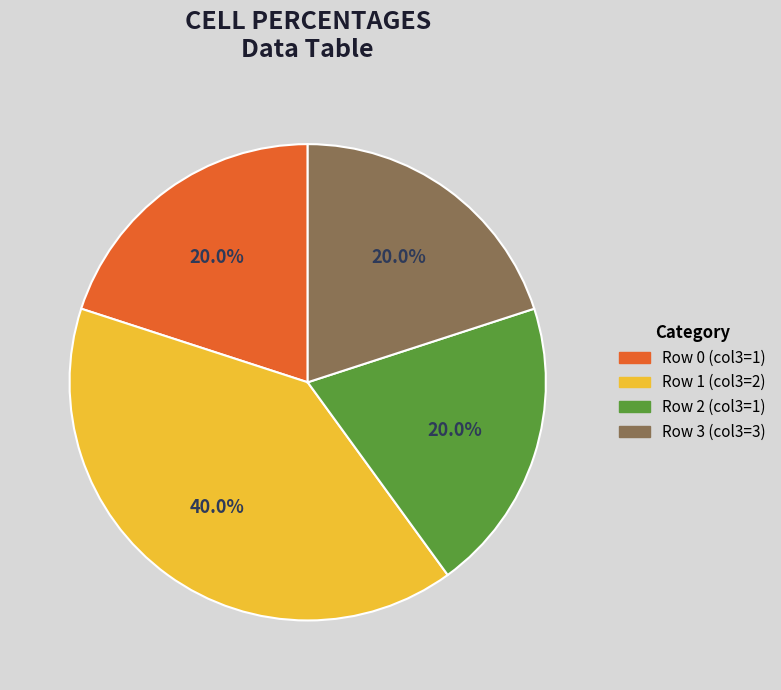

Does any single category account for the majority?

No